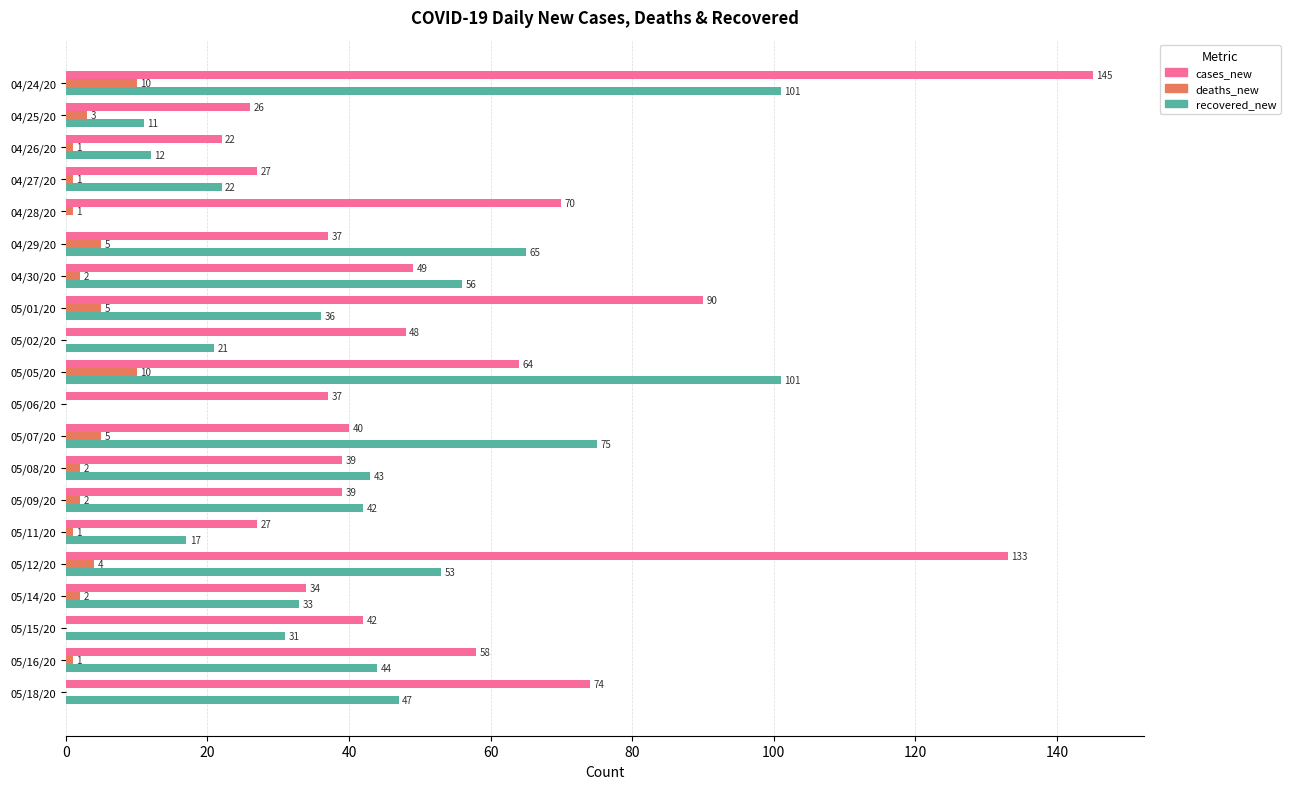

Is the value of deaths_new at 05/05/20 greater than the value of cases_new at 04/27/20?

No